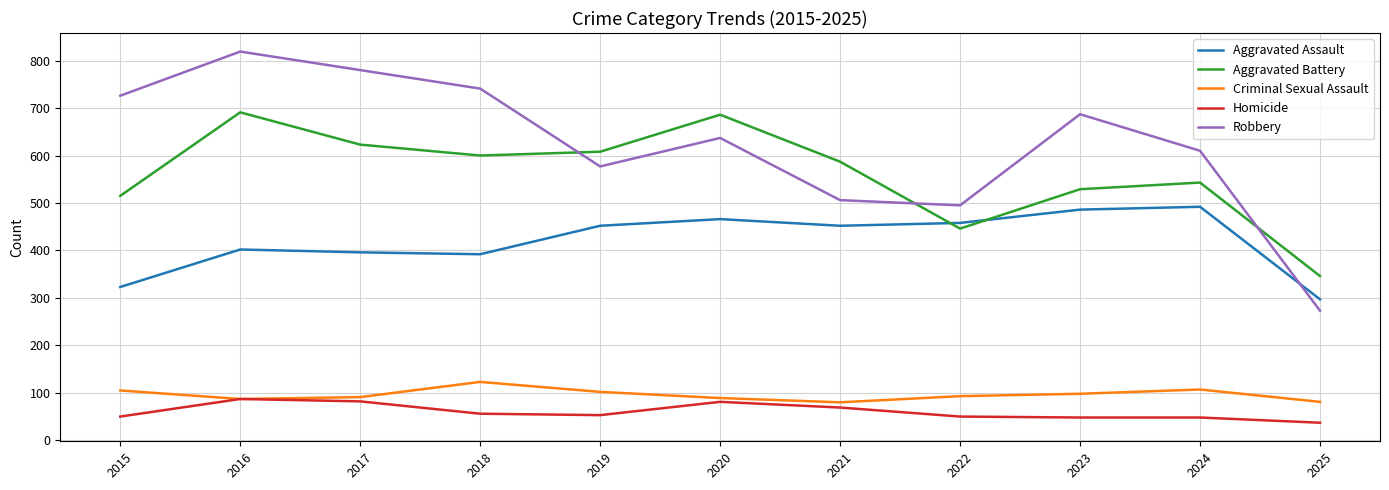

Which series has the largest range (max minus min)?

Robbery